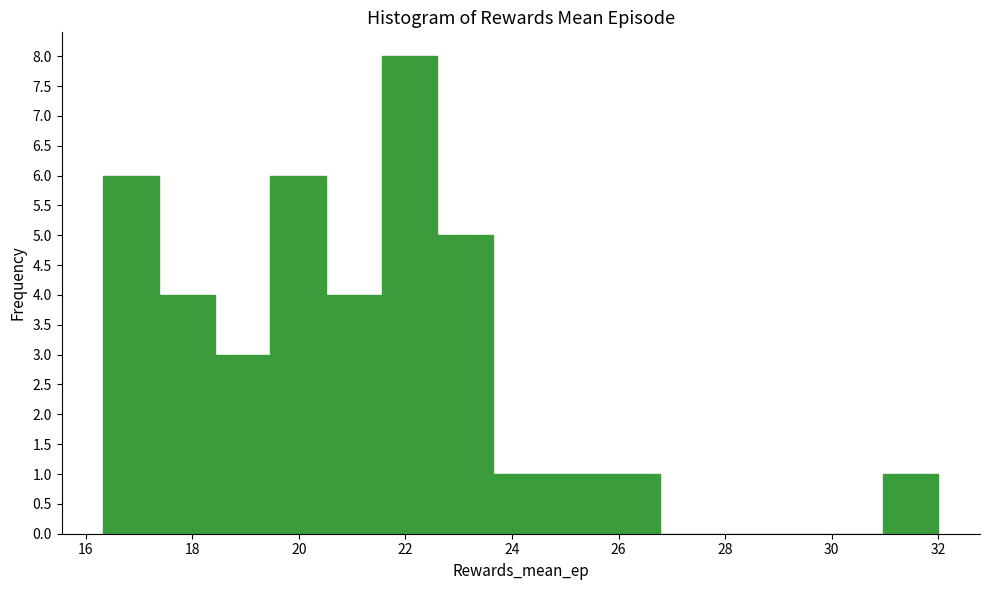

Reading left to right, transcribe this chart: for each bar, give the range it covers on the x-axis and its height. Neither the bar edges nor the heights are printed on the chart, so give them approximately, as read against the axes.

16.4 to 17.4: 6
17.4 to 18.4: 4
18.4 to 19.4: 3
19.4 to 20.6: 6
20.6 to 21.6: 4
21.6 to 22.6: 8
22.6 to 23.6: 5
23.6 to 24.6: 1
24.6 to 25.8: 1
25.8 to 26.8: 1
26.8 to 27.8: 0
27.8 to 28.8: 0
28.8 to 30.0: 0
30.0 to 31.0: 0
31.0 to 32.0: 1